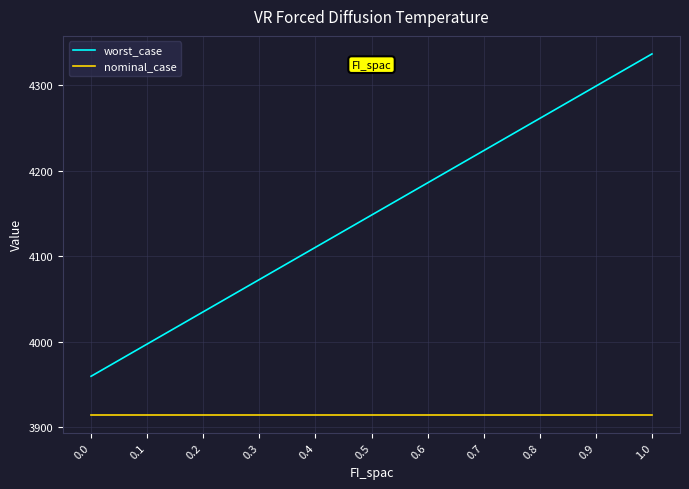

Does the chart display data point markers on the line(s)?

No